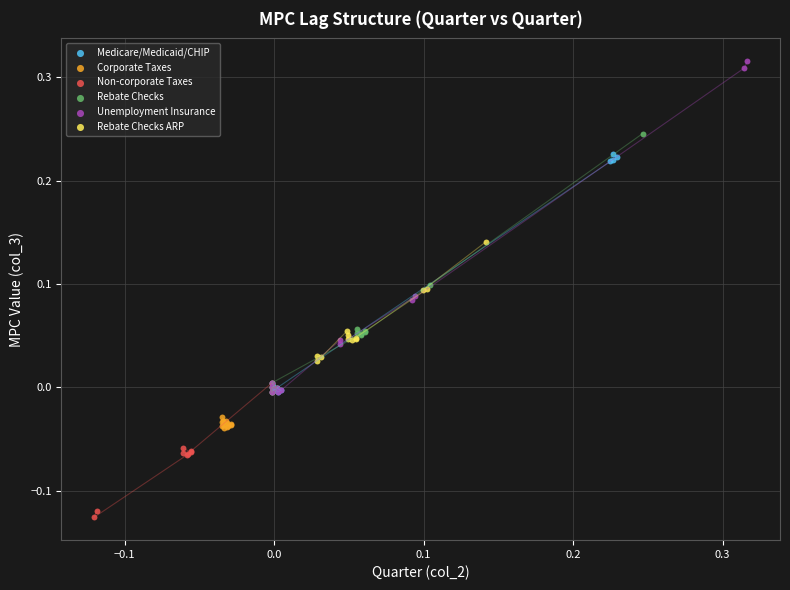

What are all the series names shown in the legend?

Medicare/Medicaid/CHIP, Corporate Taxes, Non-corporate Taxes, Rebate Checks, Unemployment Insurance, Rebate Checks ARP